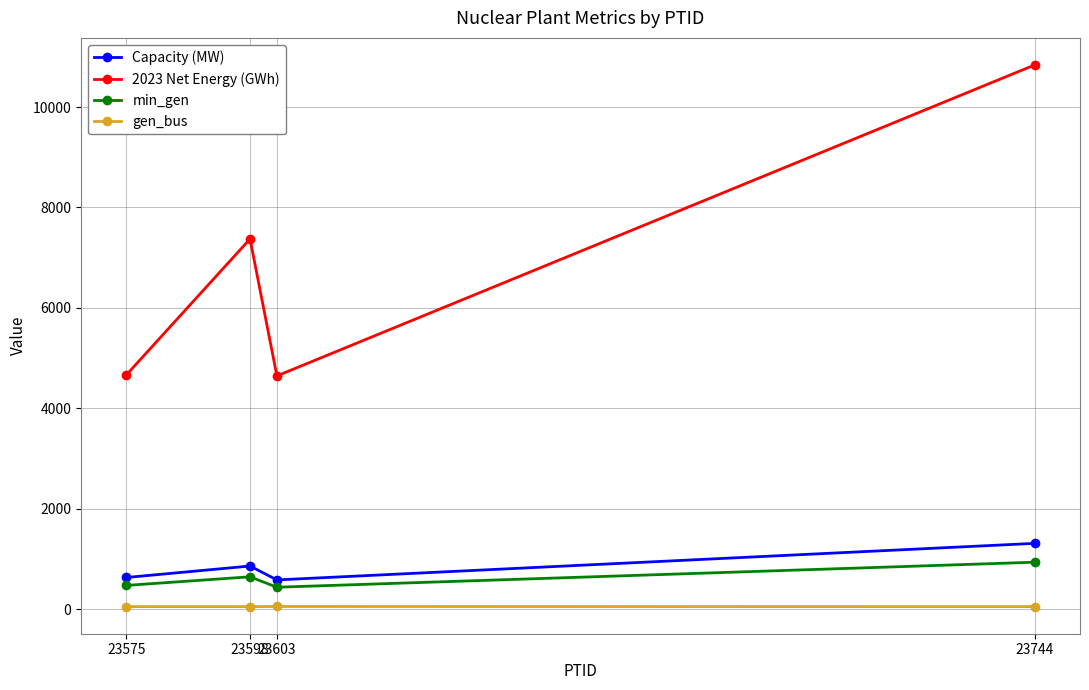

Is this an area chart (filled region under the line)?

No